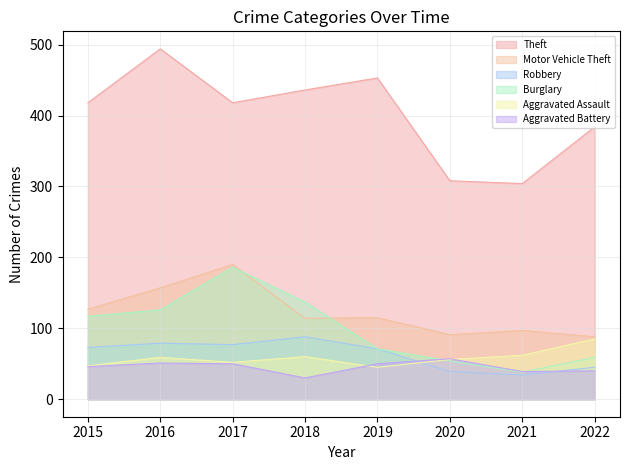

How many interior local peaks does the Aggravated Battery series have?

2